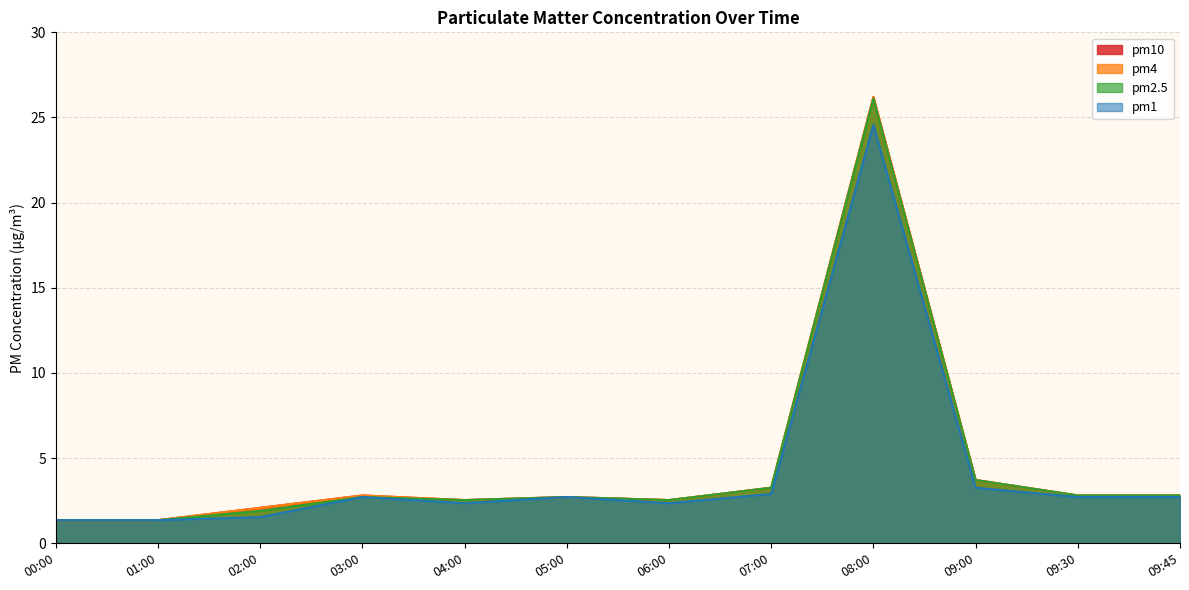

True or false: pm10 has a value of 2.5 at 06:00.

True